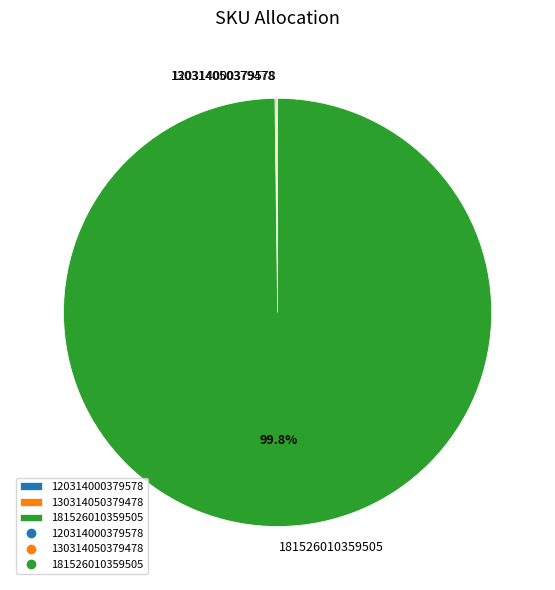

Which slice is the largest?

181526010359505